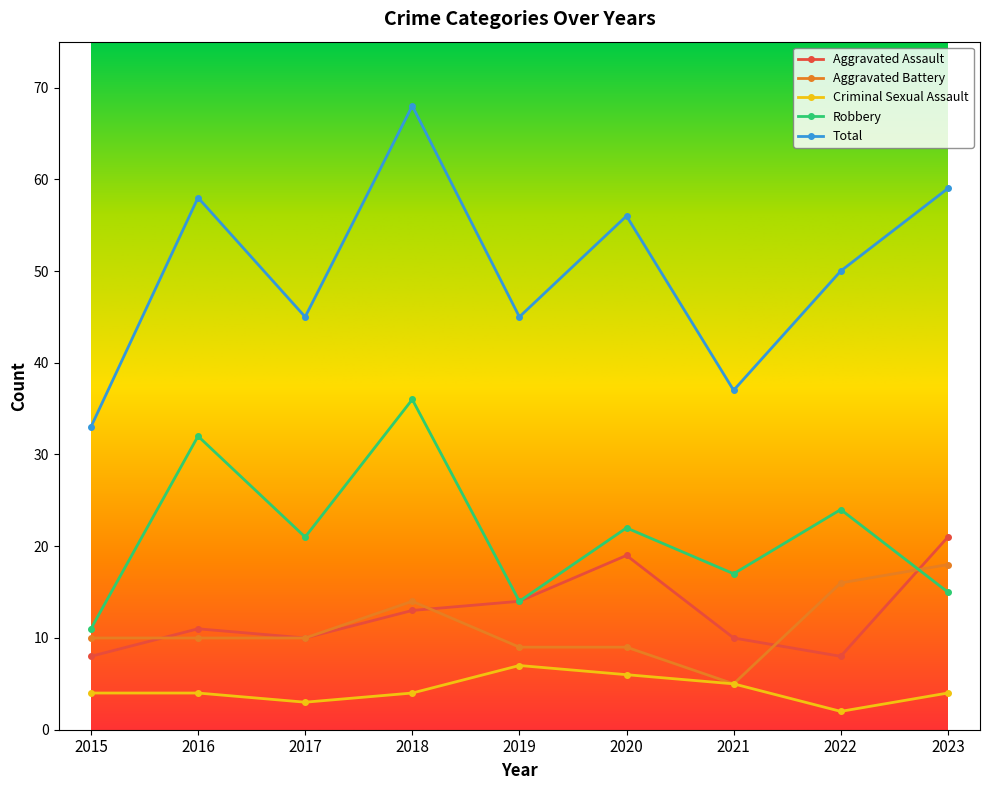

Reading left to right, extract all data points from this chart.

Aggravated Assault: 8	11	10	13	14	19	10	8	21
Aggravated Battery: 10	10	10	14	9	9	5	16	18
Criminal Sexual Assault: 4	4	3	4	7	6	5	2	4
Robbery: 11	32	21	36	14	22	17	24	15
Total: 33	58	45	68	45	56	37	50	59